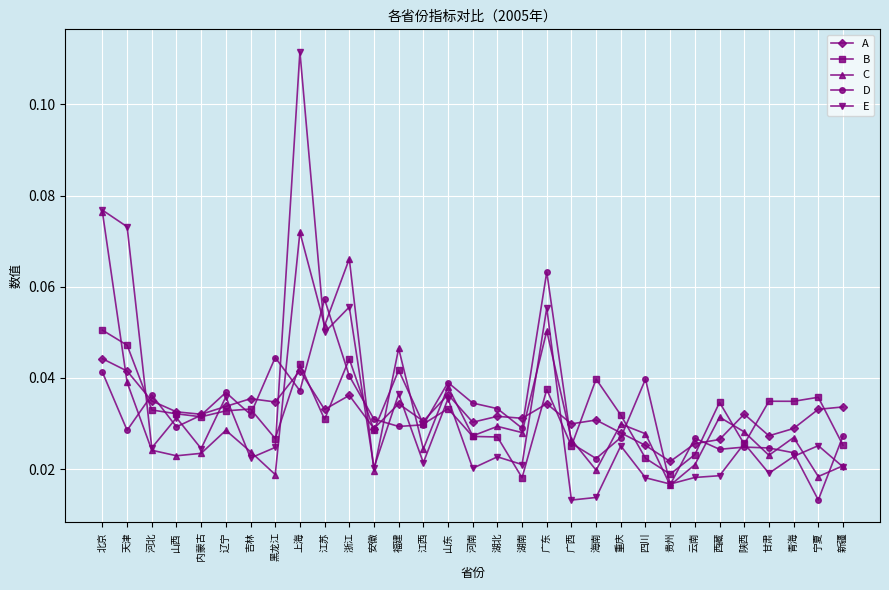

How many A values are between 0 and 1?

31